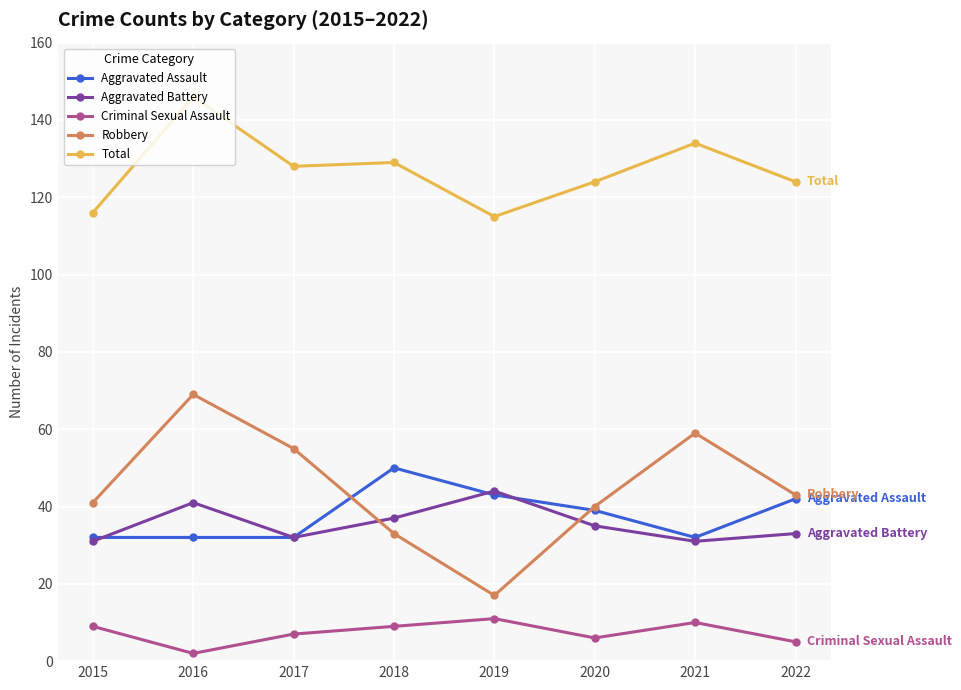

Reading right to left, what are all the values shown in this chart?

Aggravated Assault: 2022=42	2021=32	2020=39	2019=43	2018=50	2017=32	2016=32	2015=32
Aggravated Battery: 2022=33	2021=31	2020=35	2019=44	2018=37	2017=32	2016=41	2015=31
Criminal Sexual Assault: 2022=5	2021=10	2020=6	2019=11	2018=9	2017=7	2016=2	2015=9
Robbery: 2022=43	2021=59	2020=40	2019=17	2018=33	2017=55	2016=69	2015=41
Total: 2022=124	2021=134	2020=124	2019=115	2018=129	2017=128	2016=146	2015=116